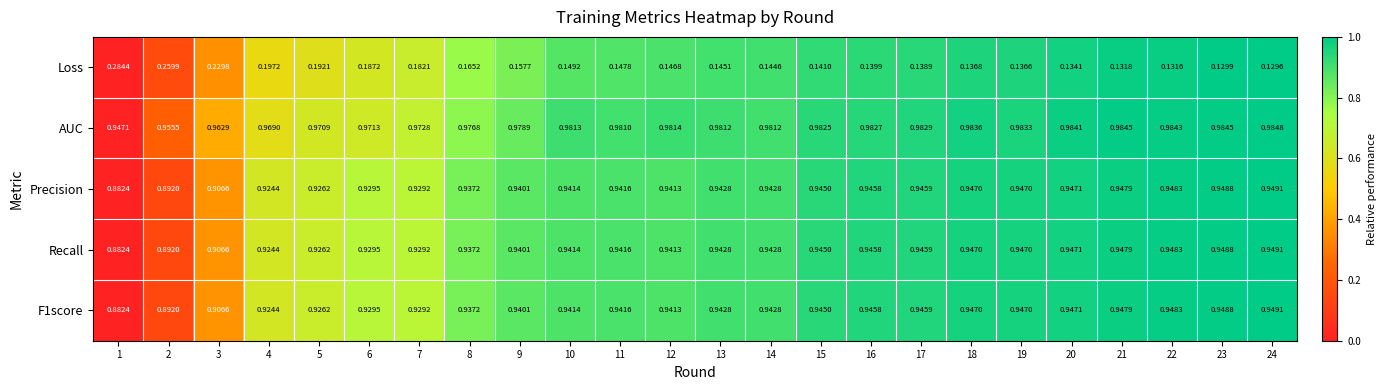

Is the value of Recall at 6 greater than the value of F1score at 7?

Yes